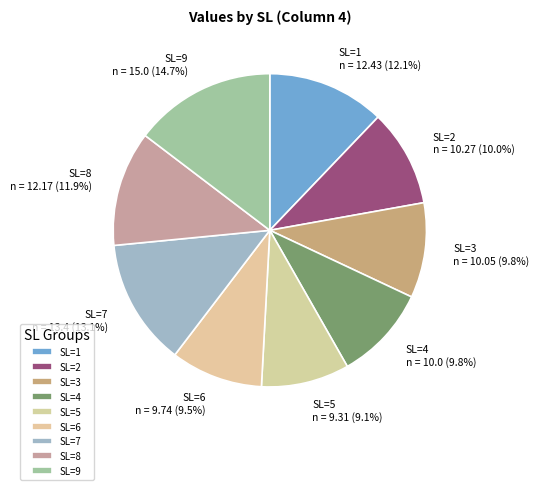

To the nearest percent, what is the average slice percentage?

11%